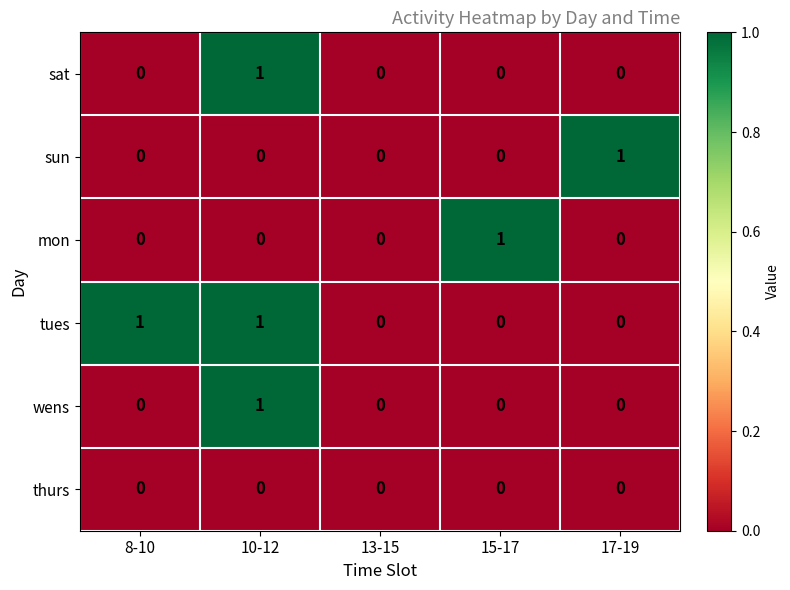

How many sun values are between 0 and 1?

5